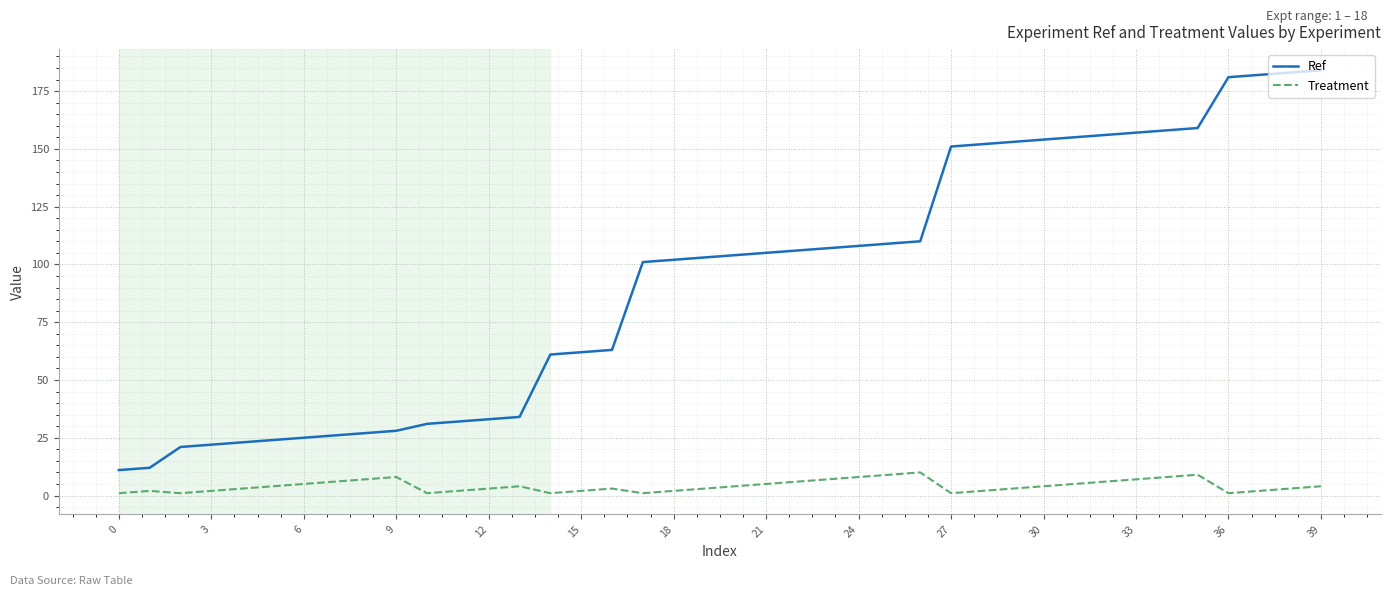

Which series has the widest spread of values?

Ref